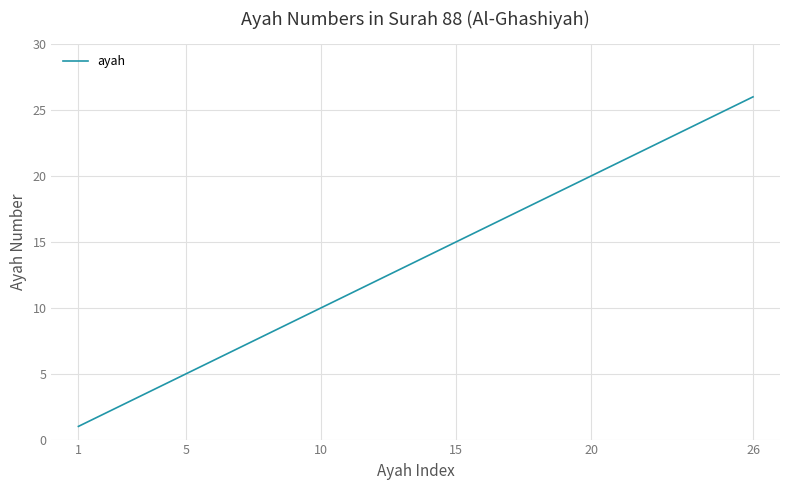

What is the difference between the maximum and minimum values?

25